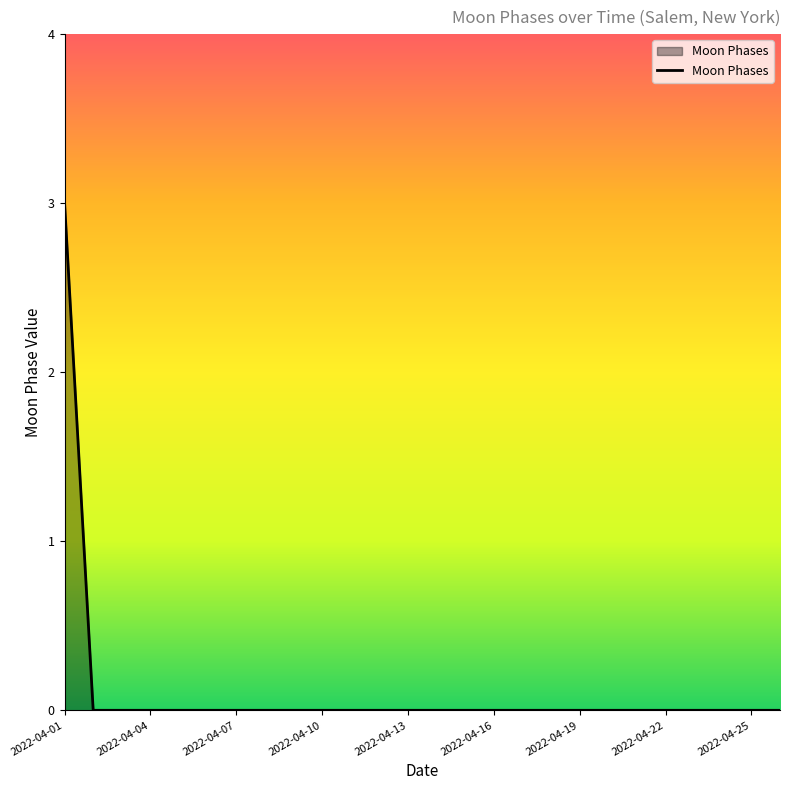

What is the greatest value displayed?

3